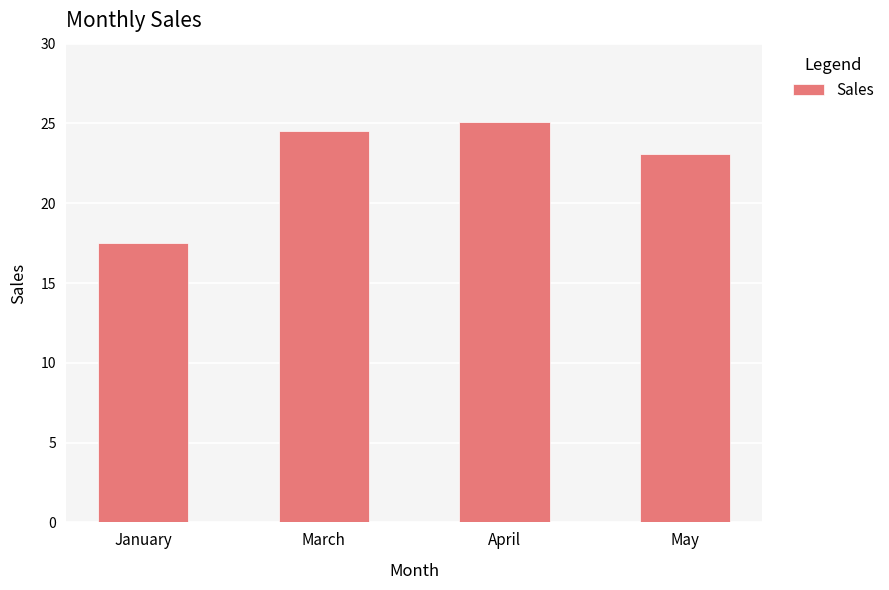

What is the label of the 2nd bar from the left?

March